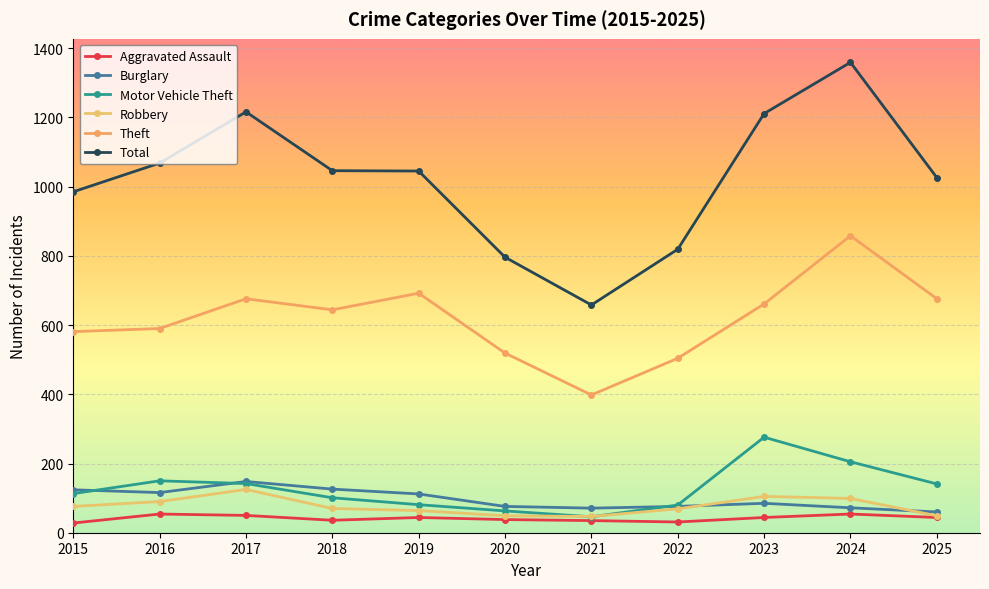

Reading right to left, what are all the values shown in this chart?

Aggravated Assault: 44	54	44	31	35	38	44	36	50	54	28
Burglary: 60	72	85	76	71	76	112	126	148	116	124
Motor Vehicle Theft: 141	205	276	80	46	63	81	101	142	150	113
Robbery: 49	99	105	69	47	49	64	70	125	90	76
Theft: 676	858	661	504	398	519	692	644	676	590	581
Total: 1026	1359	1211	819	658	796	1045	1046	1216	1068	985